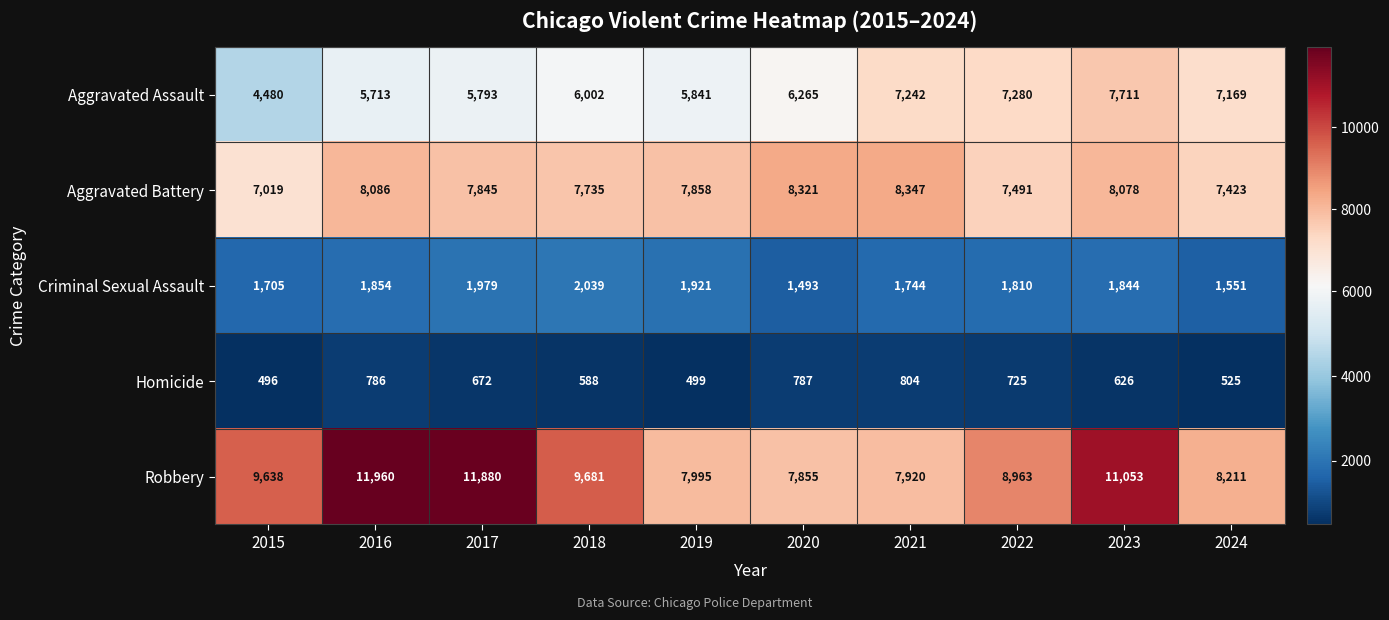

The value of Homicide at 2024 is 525. True or false?

True